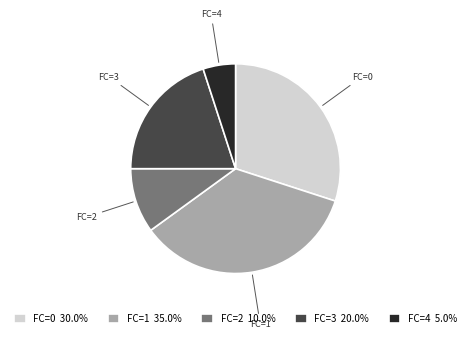

How many segments does this pie chart have?

5